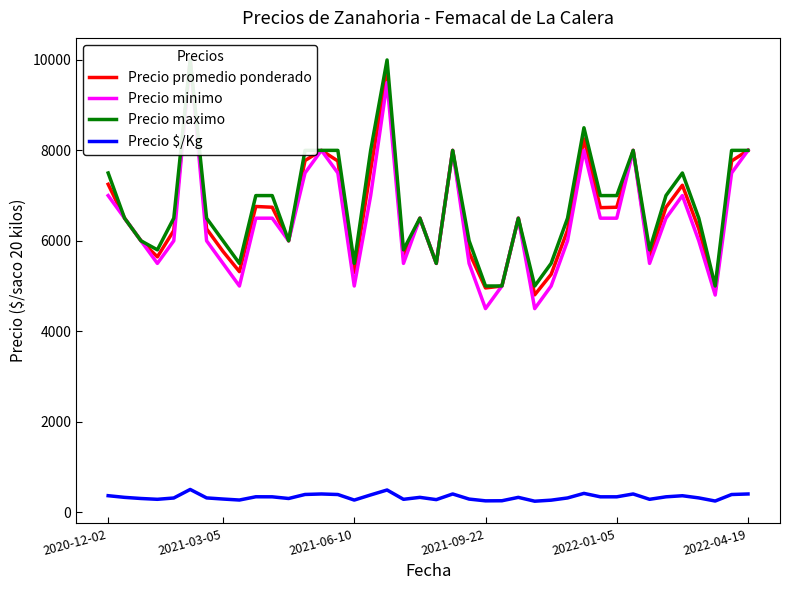

What is the highest value of the Precio $/Kg series?

500